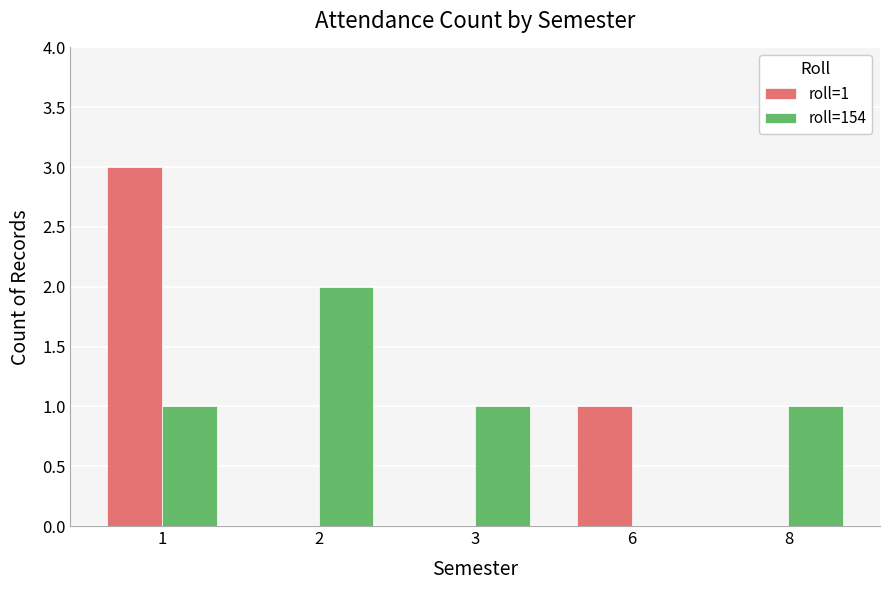

Reading left to right, transcribe all the data shown in this chart.

roll=1: 1=3	2=0	3=0	6=1	8=0
roll=154: 1=1	2=2	3=1	6=0	8=1